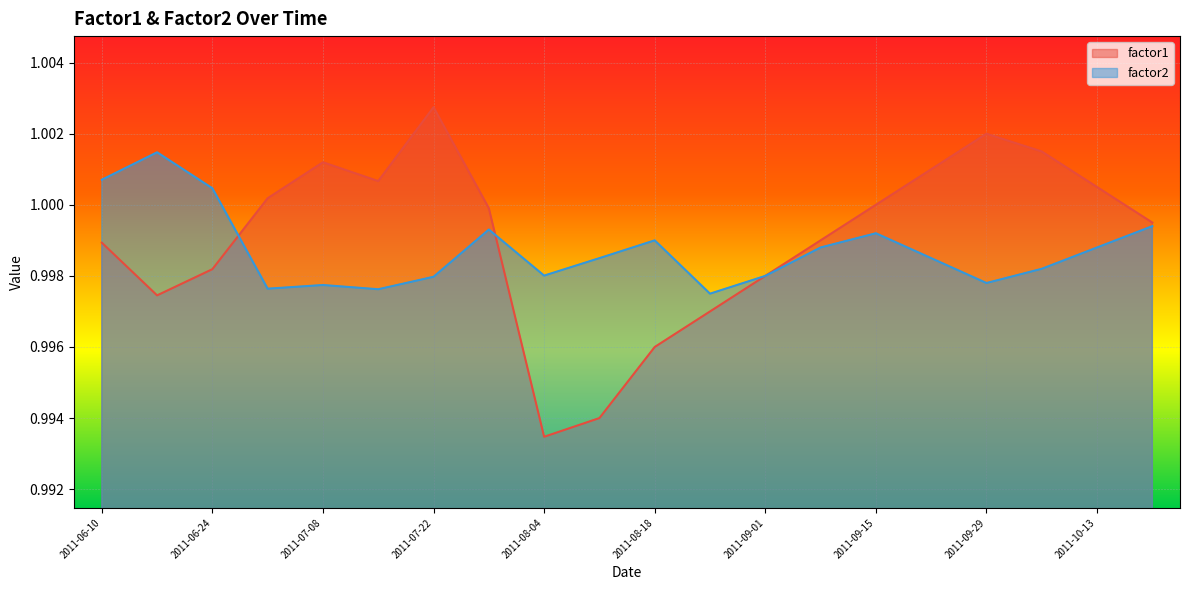

Reading left to right, extract all data points from this chart.

factor1: 2011-06-10=1.0	2011-06-17=1.0	2011-06-24=1.0	2011-07-01=1.0	2011-07-08=1.0	2011-07-15=1.0	2011-07-22=1.0	2011-07-29=1.0	2011-08-04=1.0	2011-08-11=1.0	2011-08-18=1.0	2011-08-25=1.0	2011-09-01=1.0	2011-09-08=1.0	2011-09-15=1.0	2011-09-22=1.0	2011-09-29=1.0	2011-10-06=1.0	2011-10-13=1.0	2011-10-20=1.0
factor2: 2011-06-10=1.0	2011-06-17=1.0	2011-06-24=1.0	2011-07-01=1.0	2011-07-08=1.0	2011-07-15=1.0	2011-07-22=1.0	2011-07-29=1.0	2011-08-04=1.0	2011-08-11=1.0	2011-08-18=1.0	2011-08-25=1.0	2011-09-01=1.0	2011-09-08=1.0	2011-09-15=1.0	2011-09-22=1.0	2011-09-29=1.0	2011-10-06=1.0	2011-10-13=1.0	2011-10-20=1.0